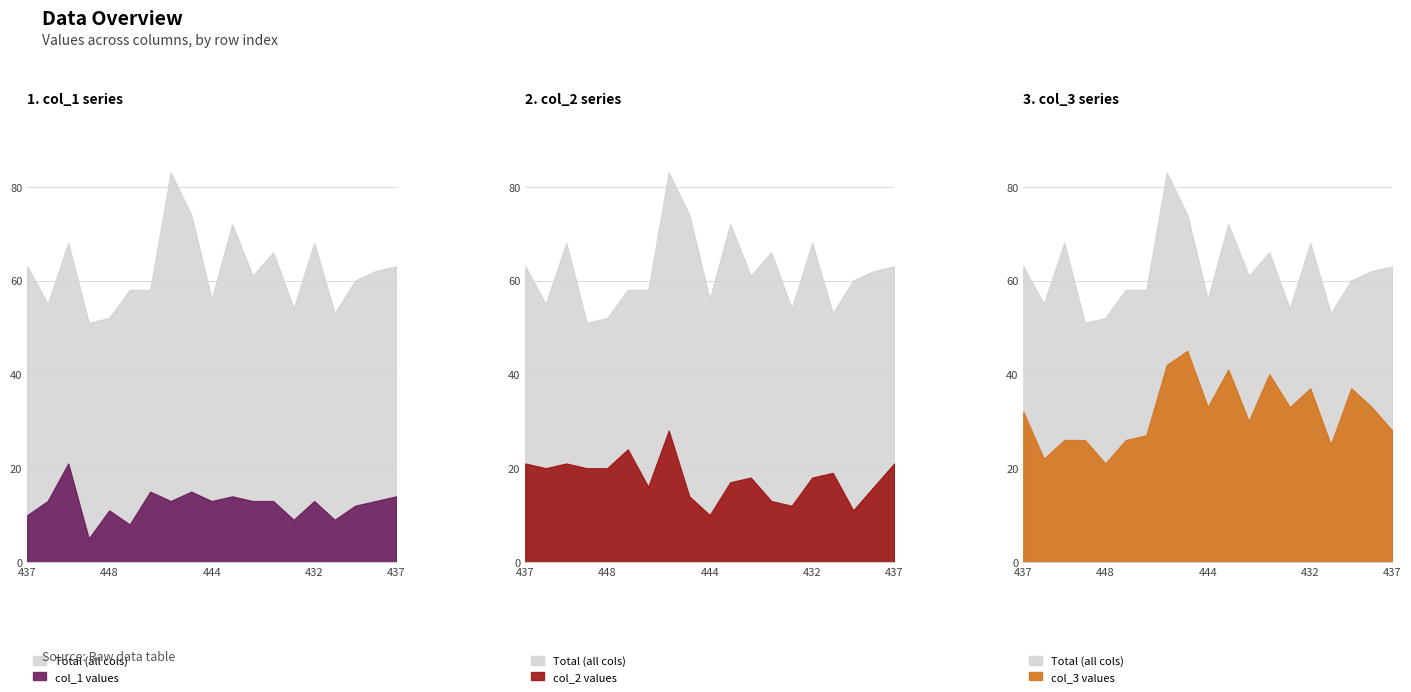

How many data points in col_2 are above 18?

9